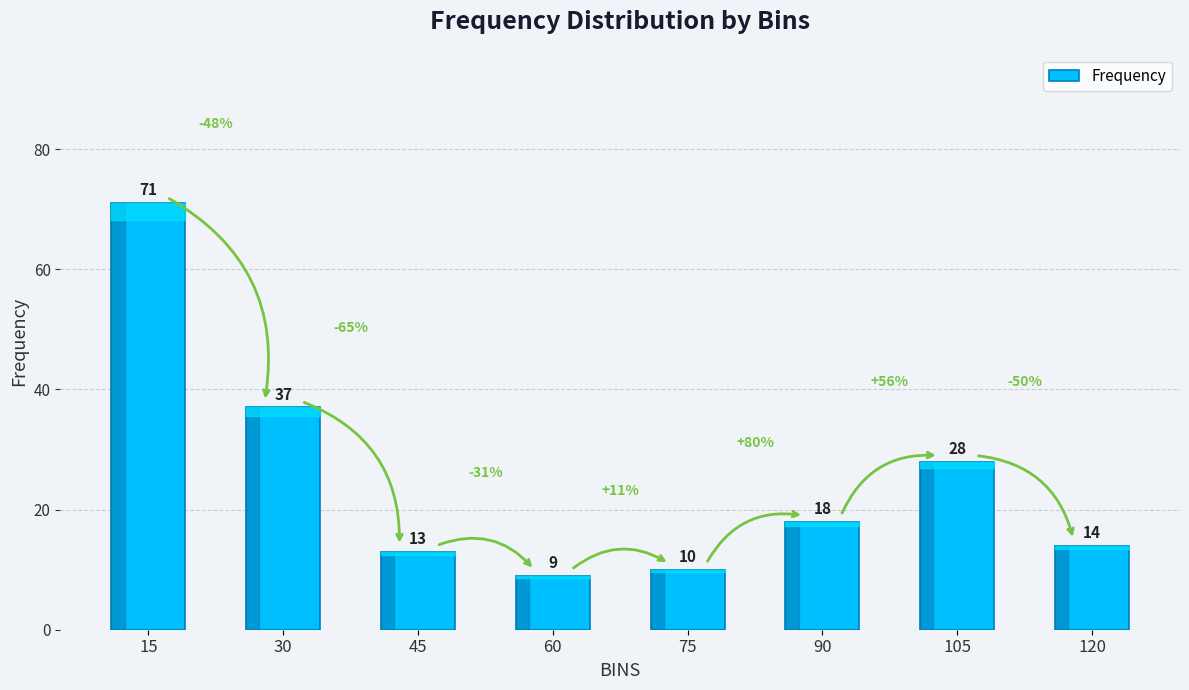

What is the minimum value shown in the chart?

9